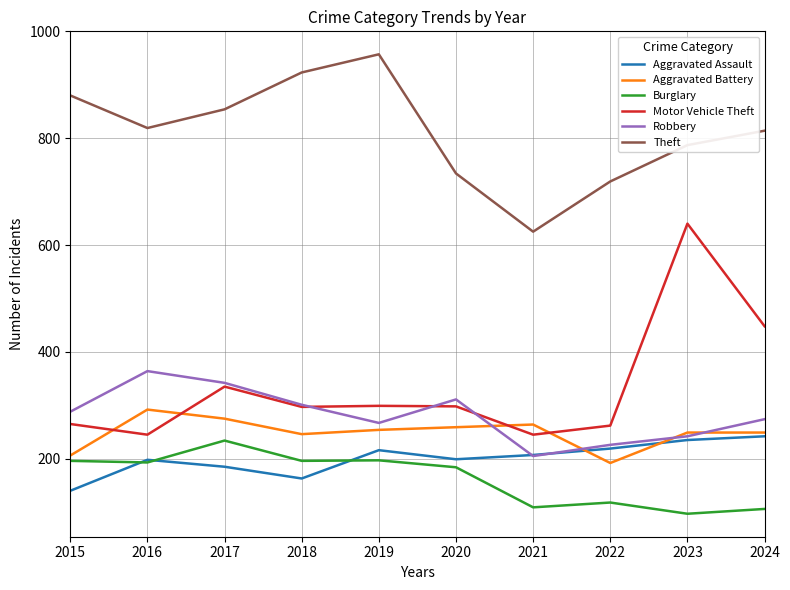

True or false: Burglary and Motor Vehicle Theft intersect in this chart.

False